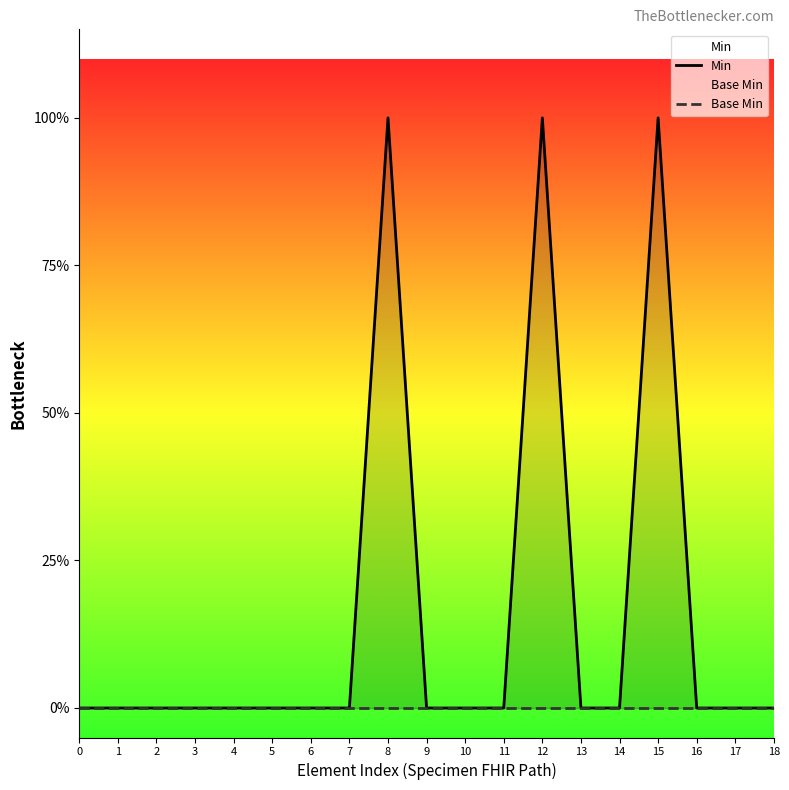

How many lines are shown in the chart?

2